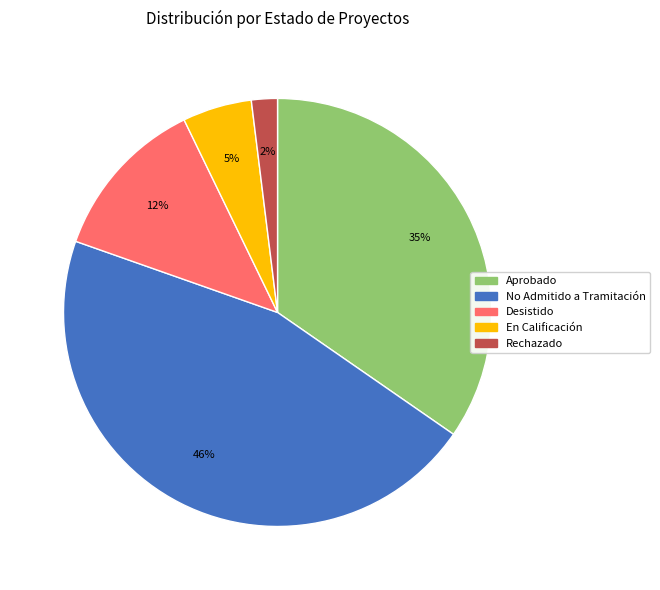

To the nearest percent, what is the average slice percentage?

20%